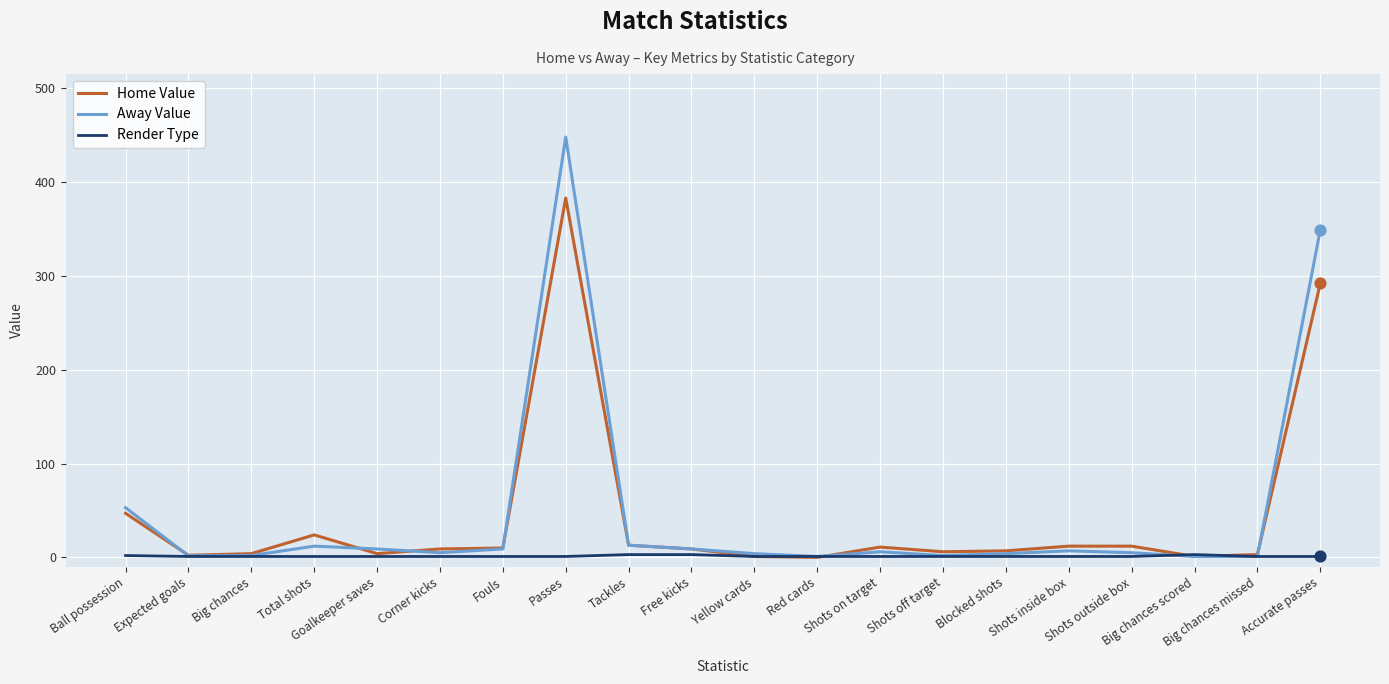

At which category is the sum across all series the highest?

Passes